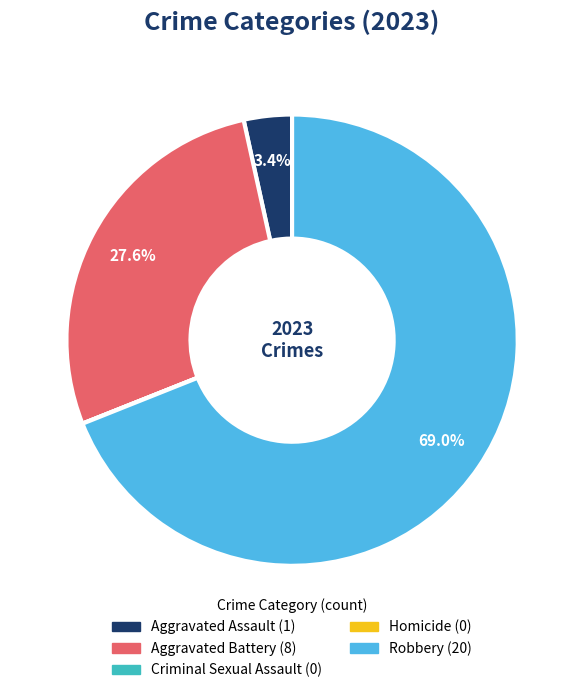

Is there any slice that represents more than half of the pie?

Yes